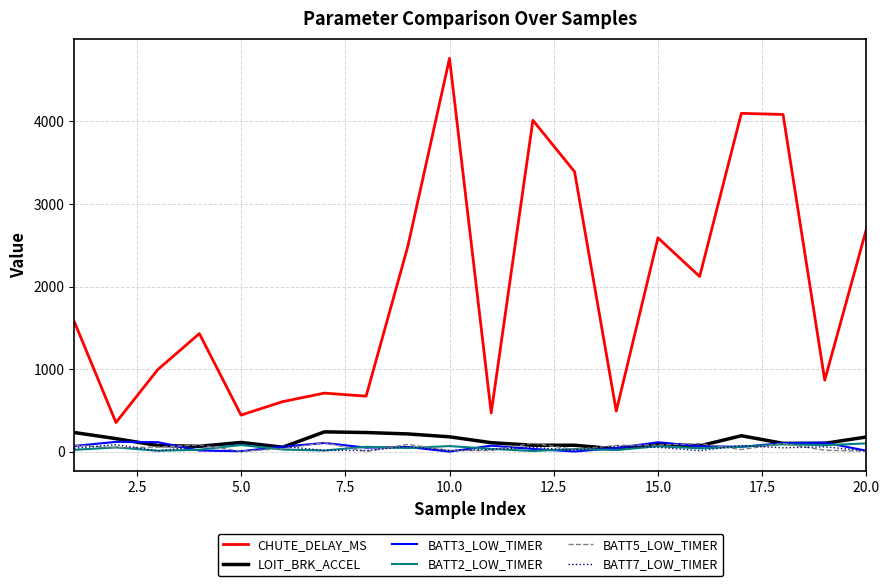

What is the greatest value displayed?

4761